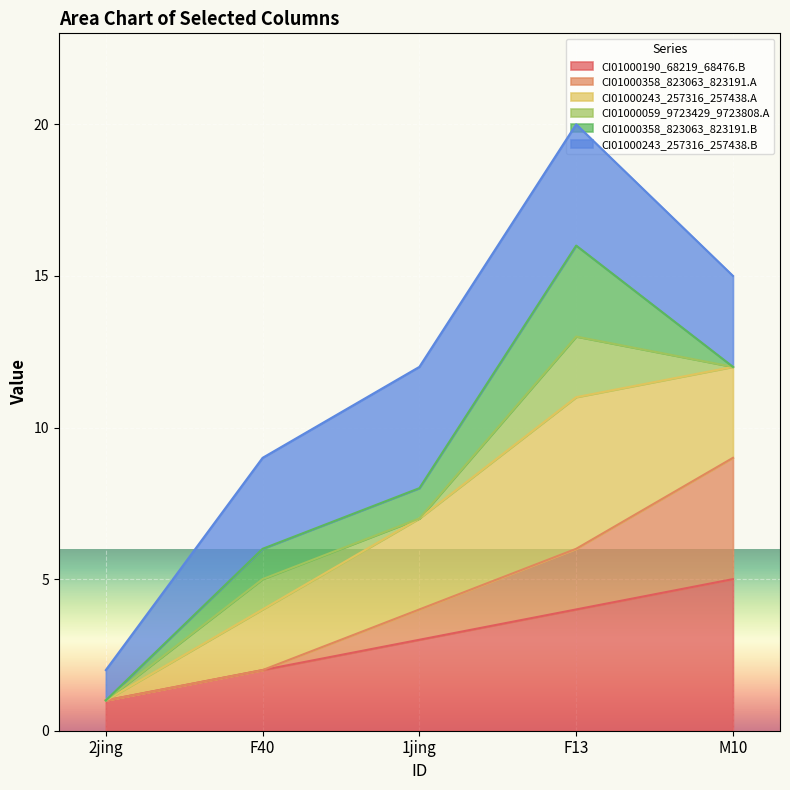

What is the value of the CI01000190_68219_68476.B point at the 2nd from the left?

2